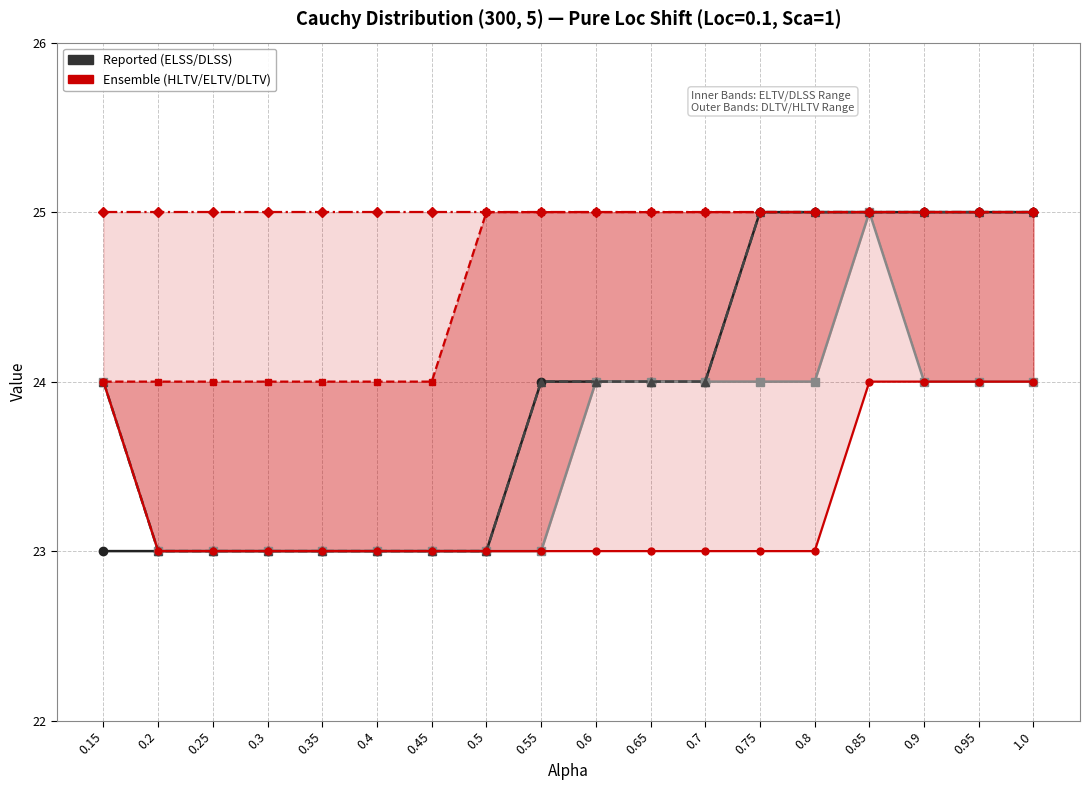

Count the DLSS values in the range 23 to 24.

17